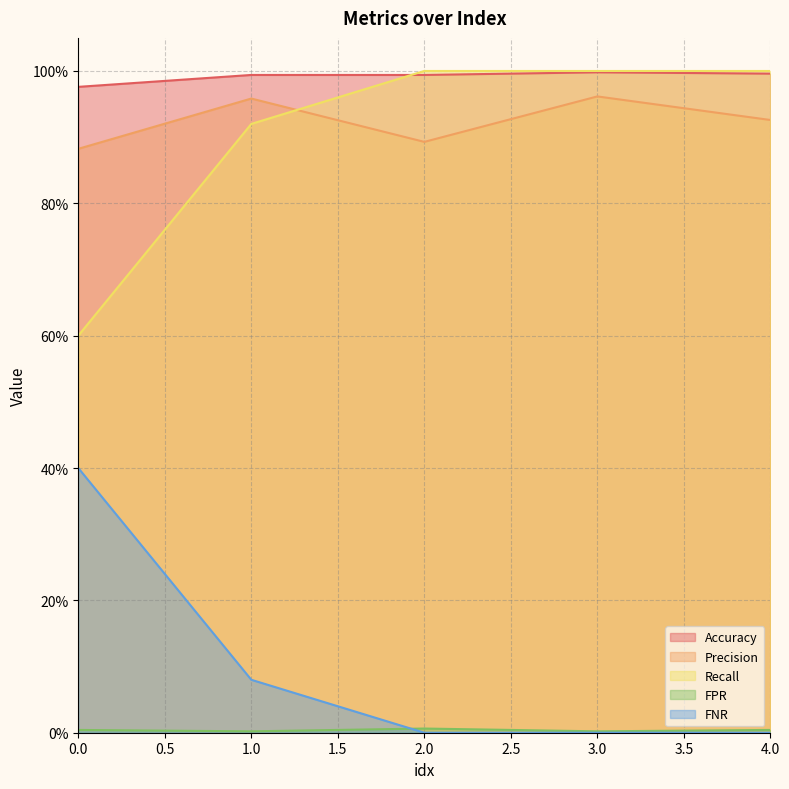

Does the chart have visible grid lines?

Yes